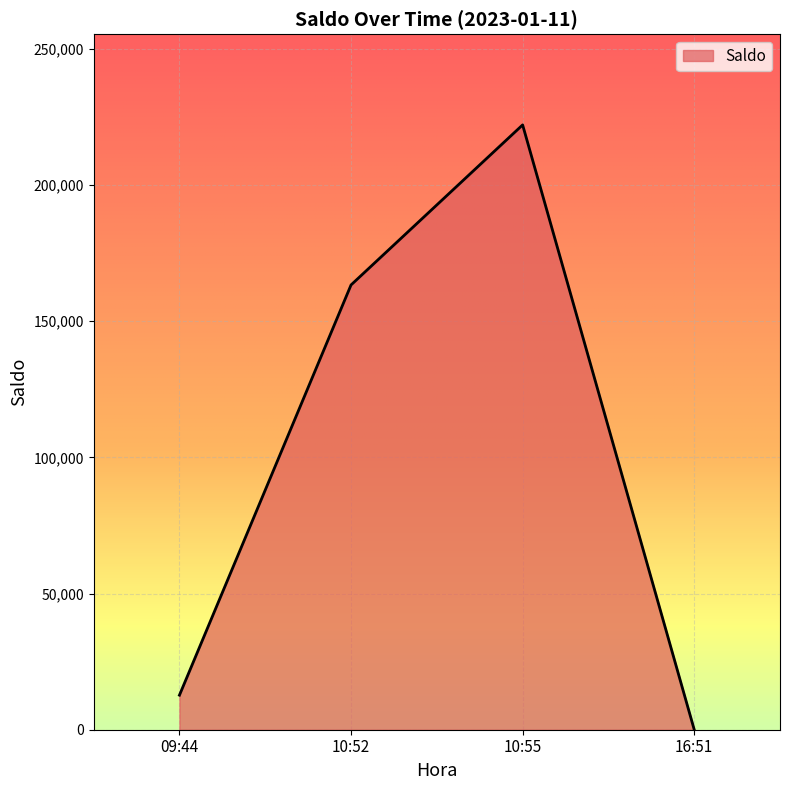

The chart shows a value of 54.5 at 16:51. True or false?

True